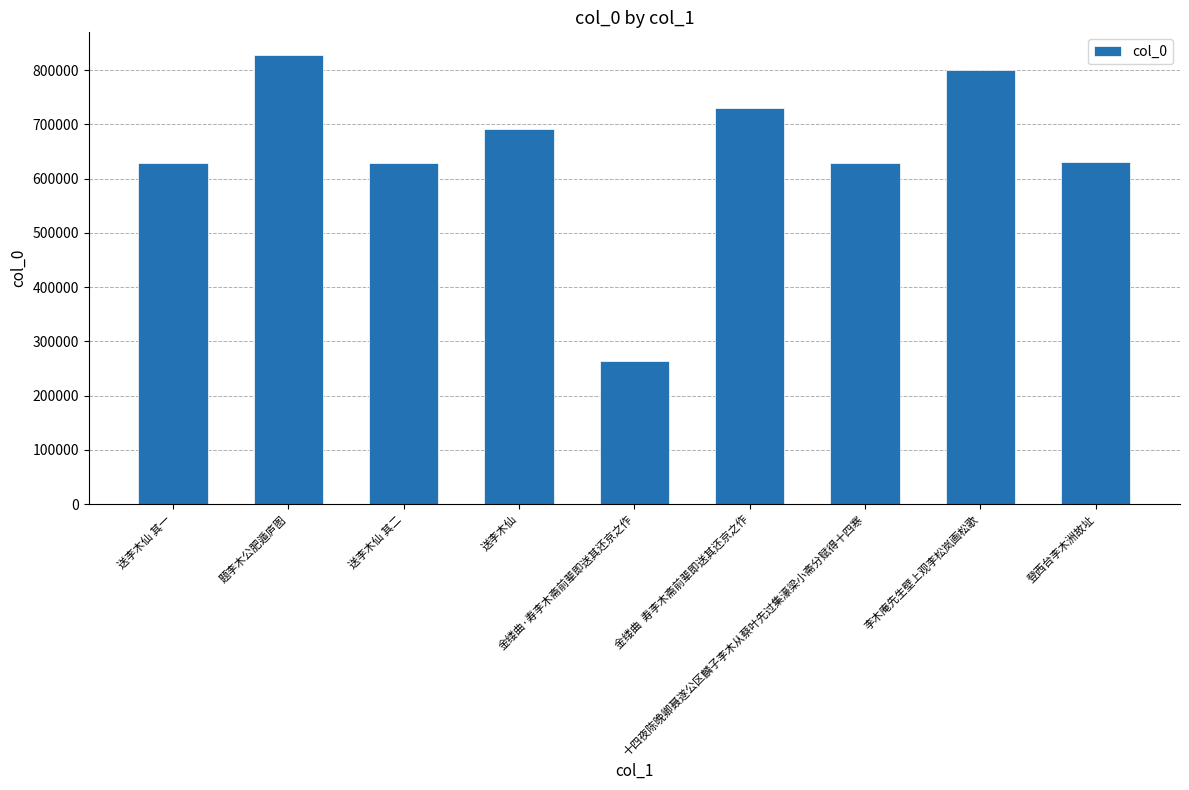

What is the sum of all values?

5832179